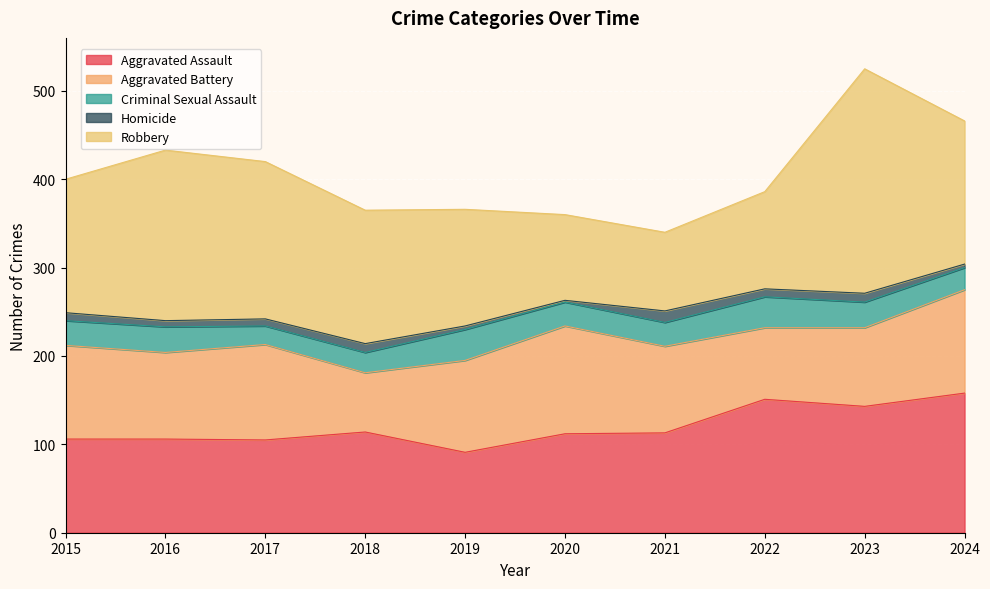

Reading left to right, extract all data points from this chart.

Aggravated Assault: 2015=106	2016=106	2017=105	2018=114	2019=91	2020=112	2021=113	2022=151	2023=143	2024=158
Aggravated Battery: 2015=106	2016=98	2017=108	2018=67	2019=104	2020=122	2021=98	2022=81	2023=89	2024=117
Criminal Sexual Assault: 2015=28	2016=29	2017=21	2018=23	2019=35	2020=27	2021=27	2022=35	2023=29	2024=25
Homicide: 2015=9	2016=7	2017=8	2018=10	2019=4	2020=2	2021=13	2022=9	2023=10	2024=4
Robbery: 2015=151	2016=193	2017=178	2018=151	2019=132	2020=97	2021=89	2022=110	2023=254	2024=162